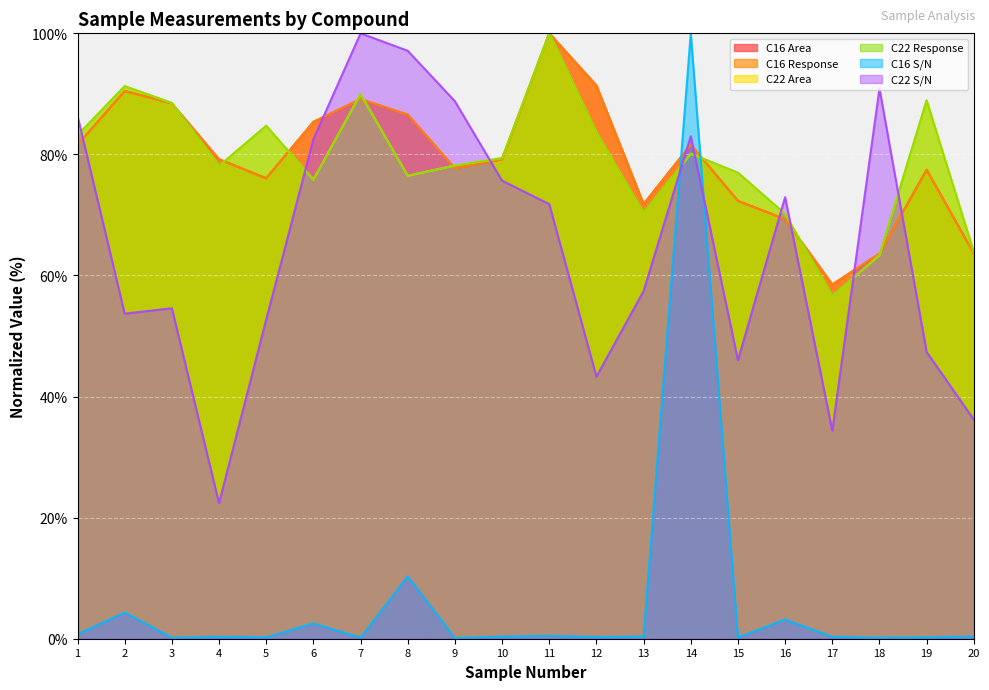

The C16 Area series shows 77.7 at 9. True or false?

True